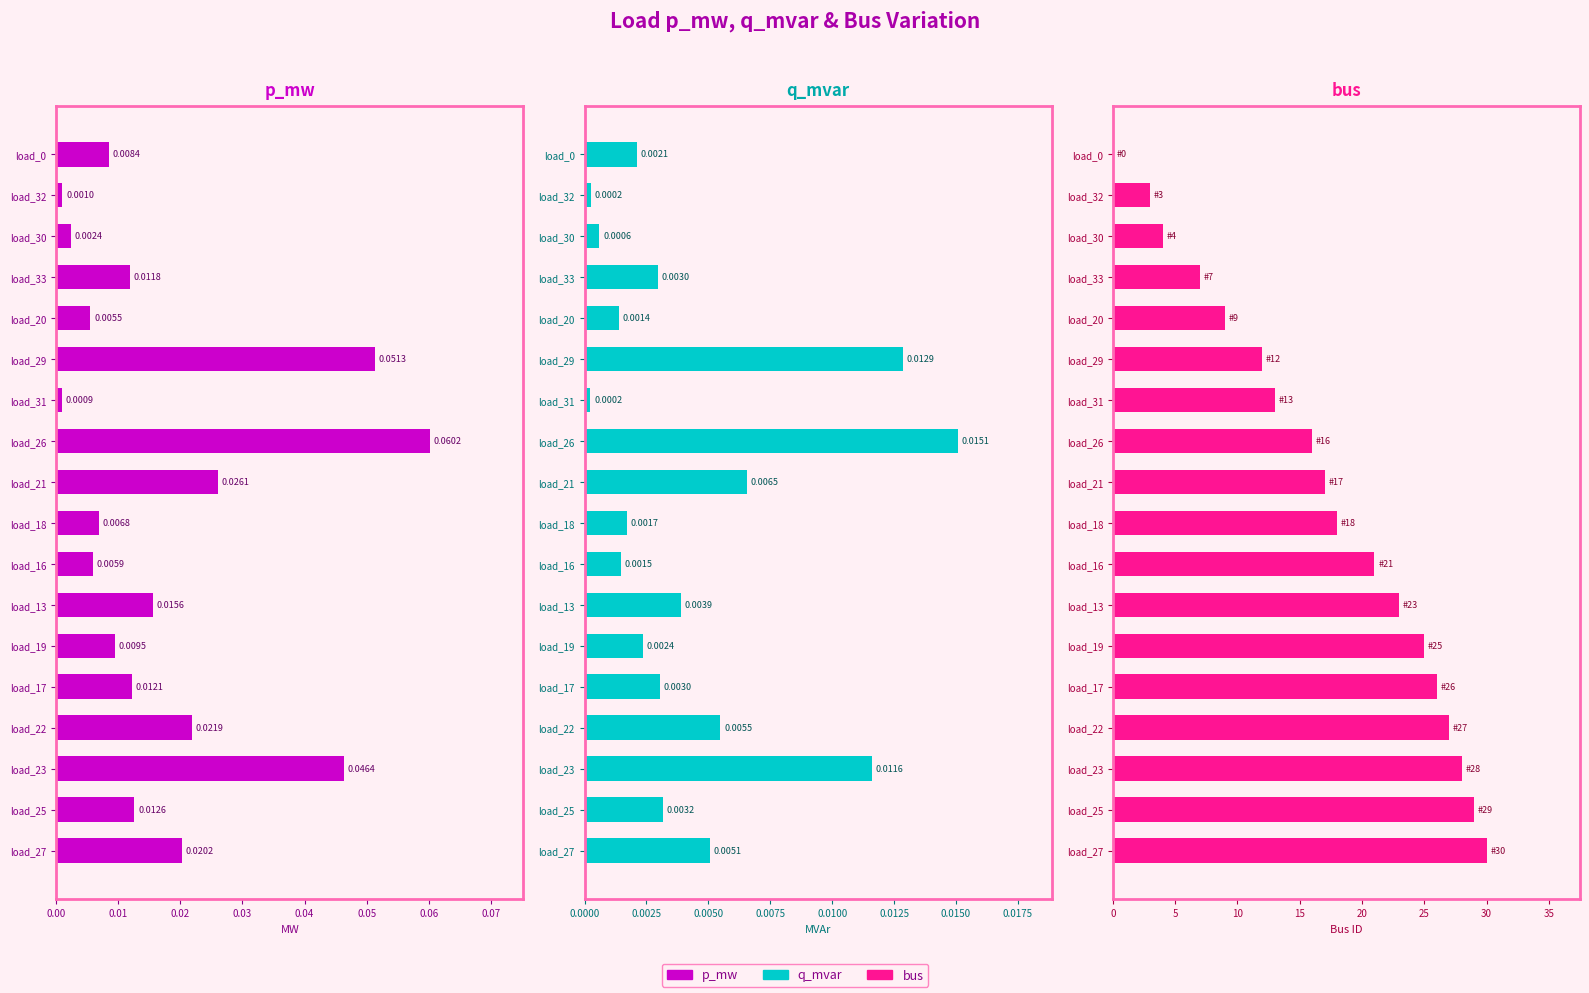

What is the difference between the second highest and minimum values in the bus series?

29.0